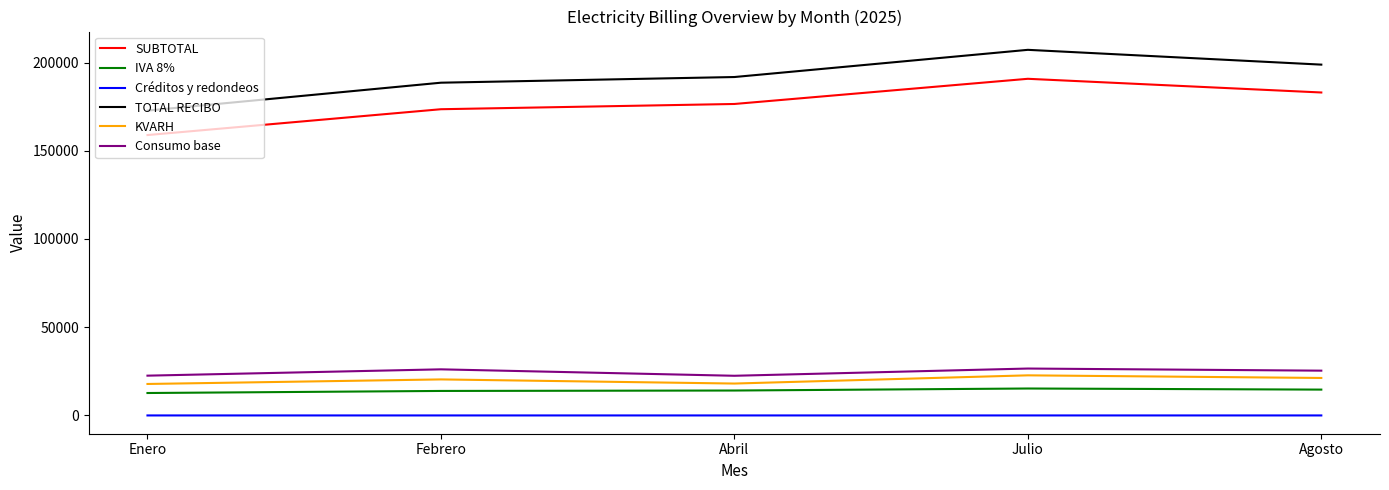

True or false: Créditos y redondeos and KVARH intersect in this chart.

False